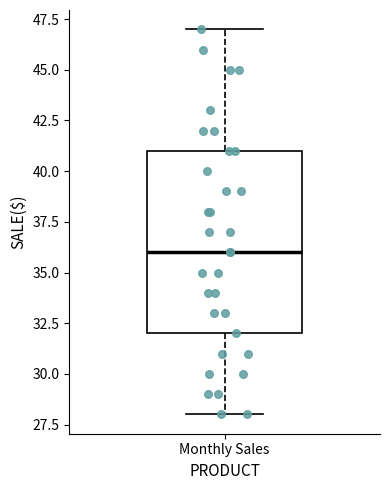

Where does the median line of the box for Monthly Sales sit on the y-axis? The values are not printed on the chart, so give them approximately, as read against the axis.

36